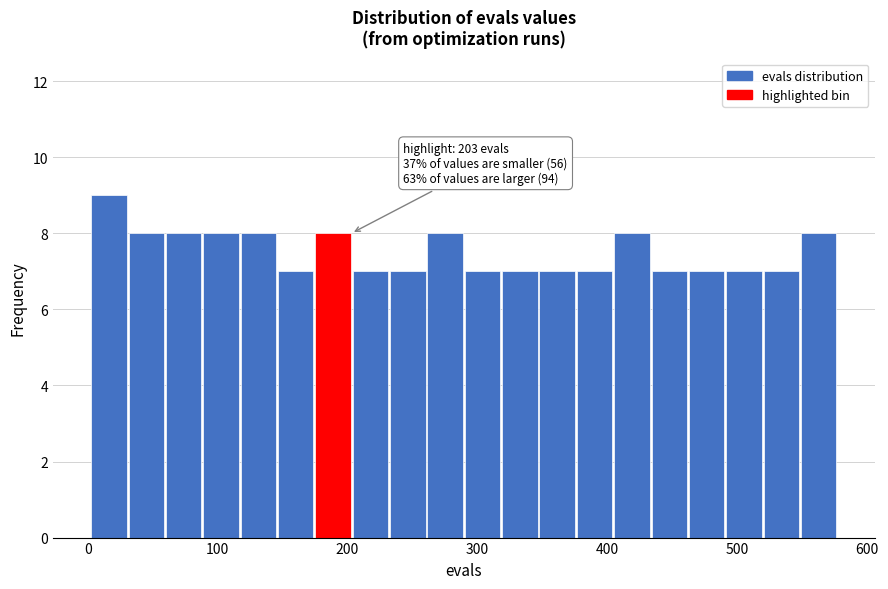

Around what value on the x-axis is the tallest bar? Give the approximate position of its centre, as read against the axis.

20